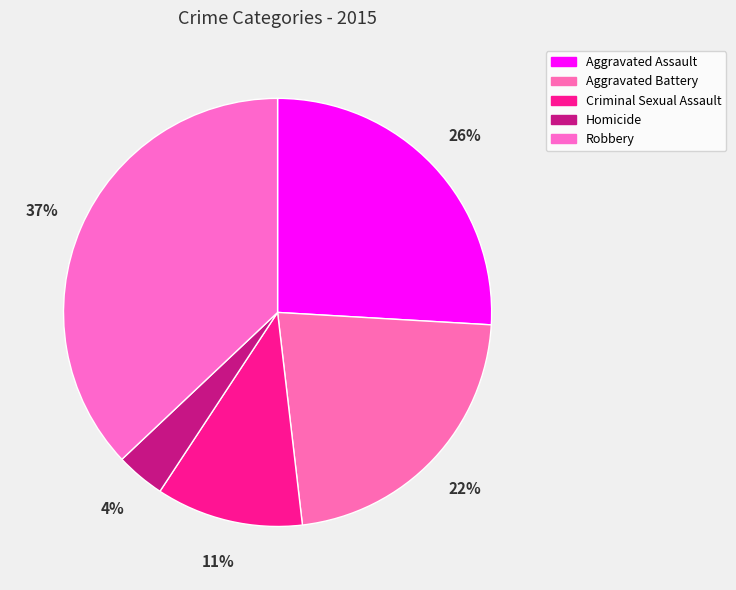

Count the number of slices in the pie.

5